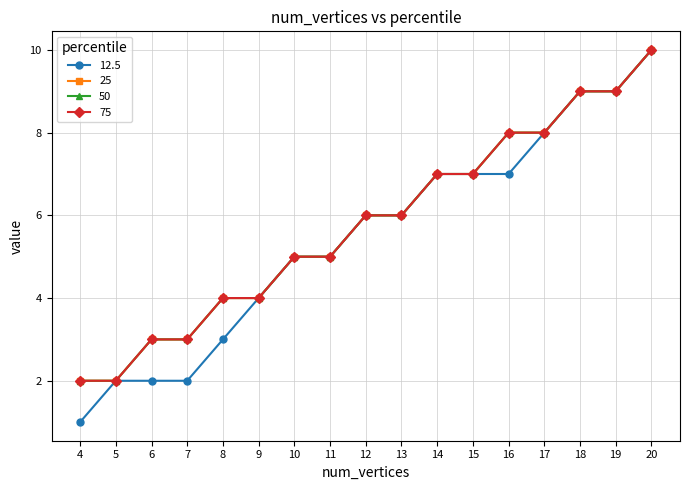

Is this an area chart (filled region under the line)?

No